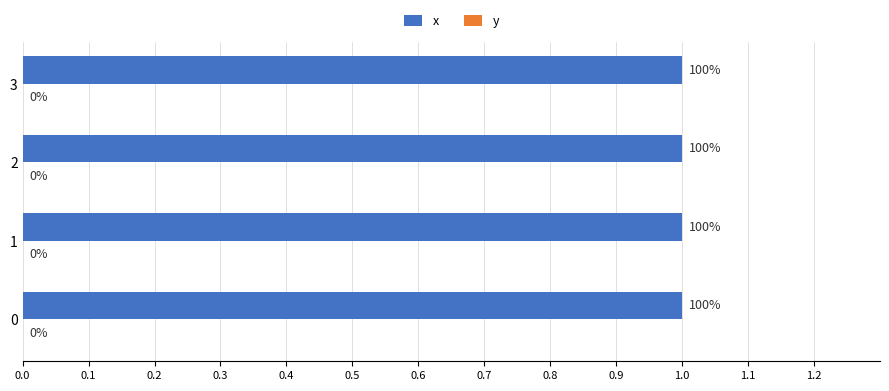

What is the sum of all x values?

4.0